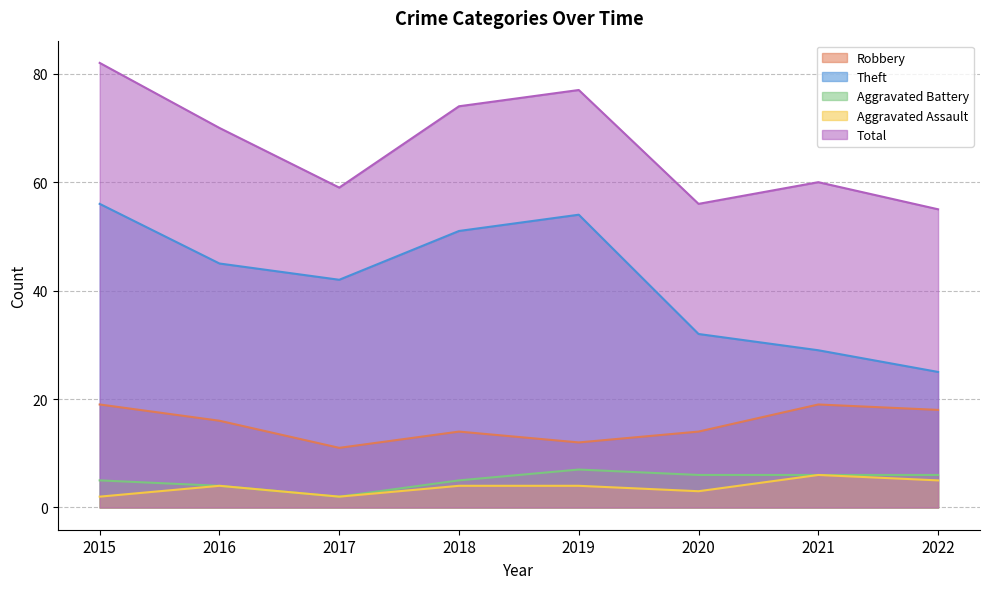

True or false: Aggravated Assault and Aggravated Battery cross at least once.

False